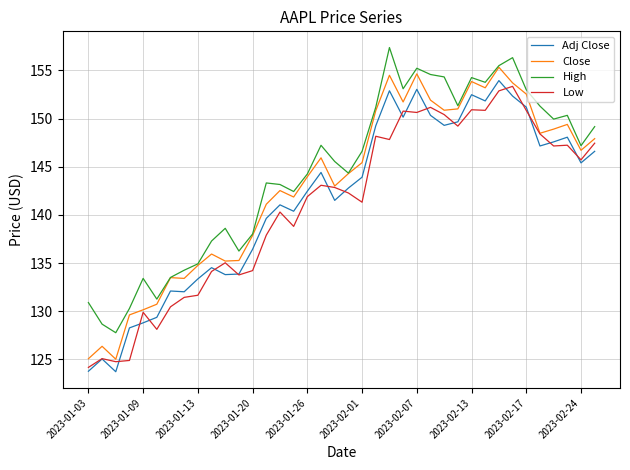

List the series in order of their overall mean, highest first.

High, Close, Adj Close, Low